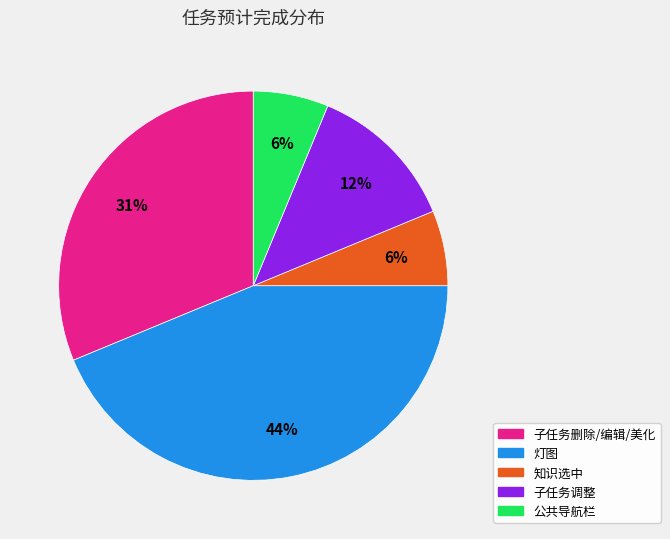

Is there a majority slice in this chart?

No